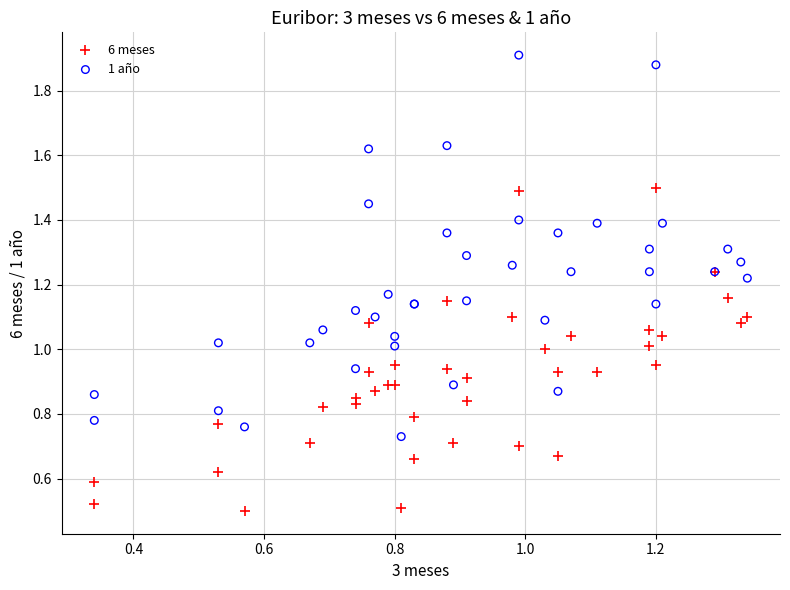

Which series contains the highest Y value?

1 año